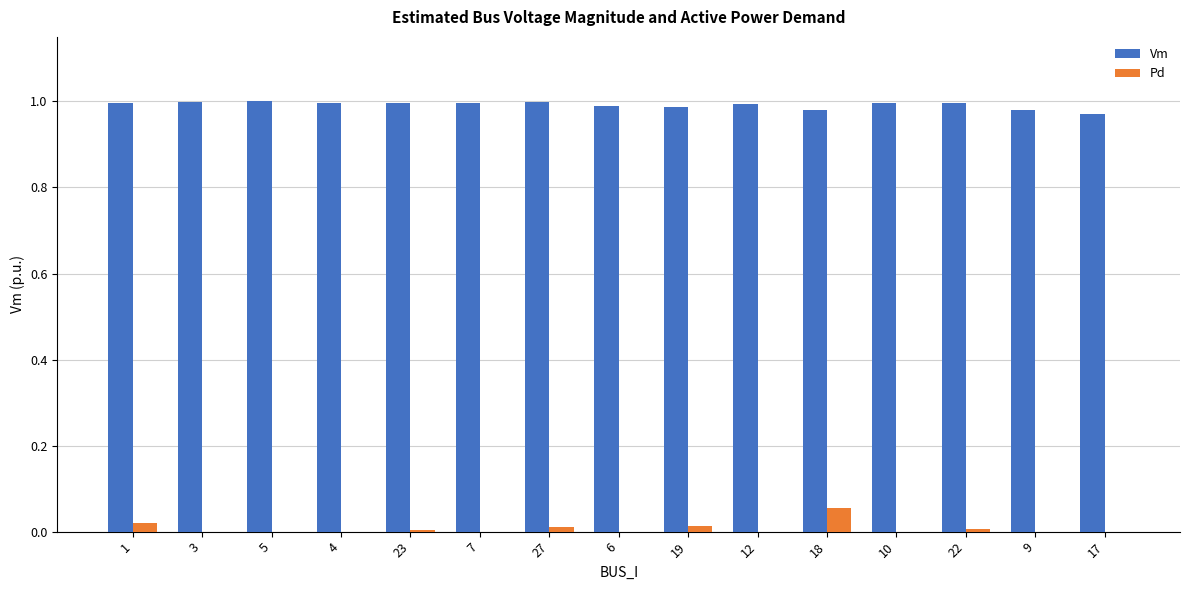

What is the sum of all Vm values?

14.9